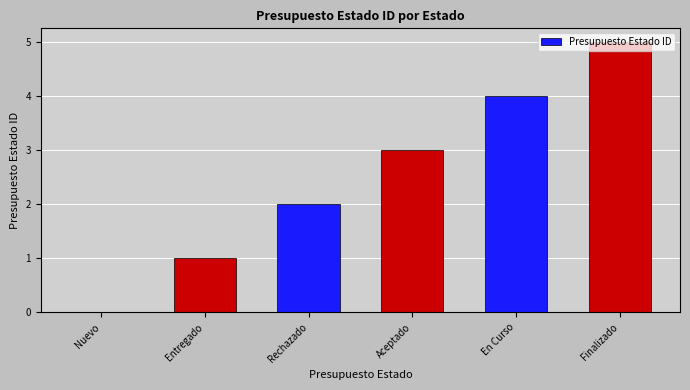

What is the maximum value shown in the chart?

5